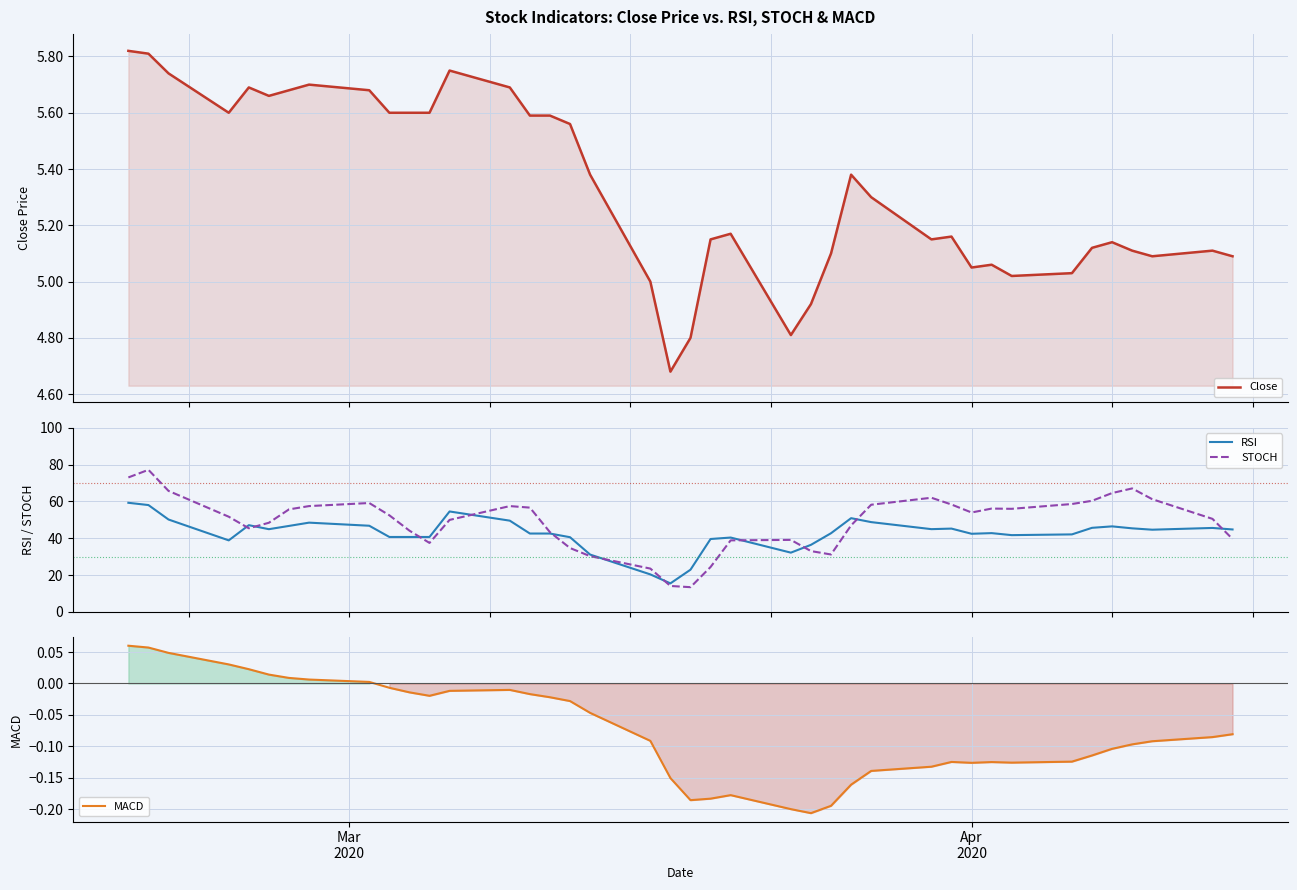

How many interior local peaks does the RSI series have?

9